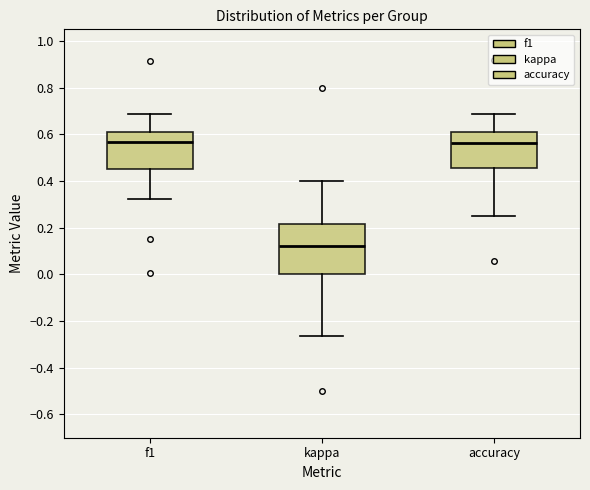

Comparing the boxes themselves (not the whiskers), which one is the tallest?

kappa